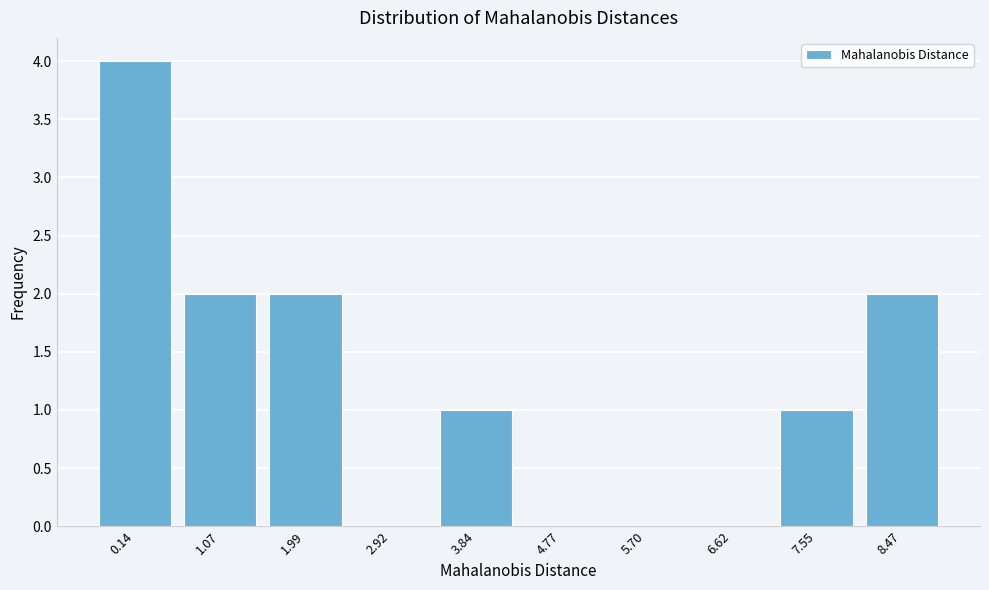

Reading left to right, list all the values displayed in this chart.

0.14=4	1.07=2	1.99=2	2.92=0	3.84=1	4.77=0	5.70=0	6.62=0	7.55=1	8.47=2